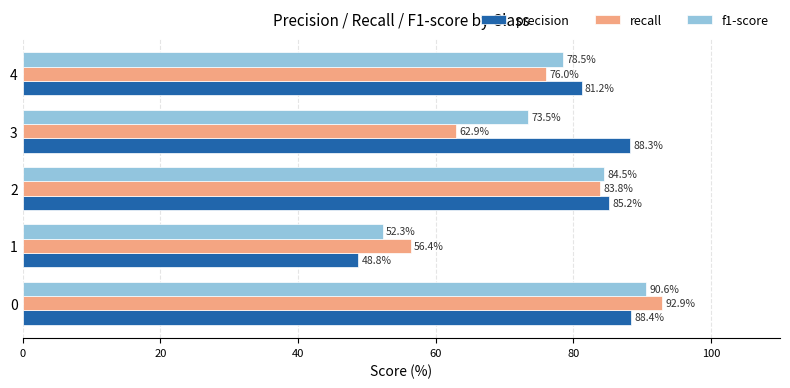

The value of f1-score at 4 is 25.9. True or false?

False